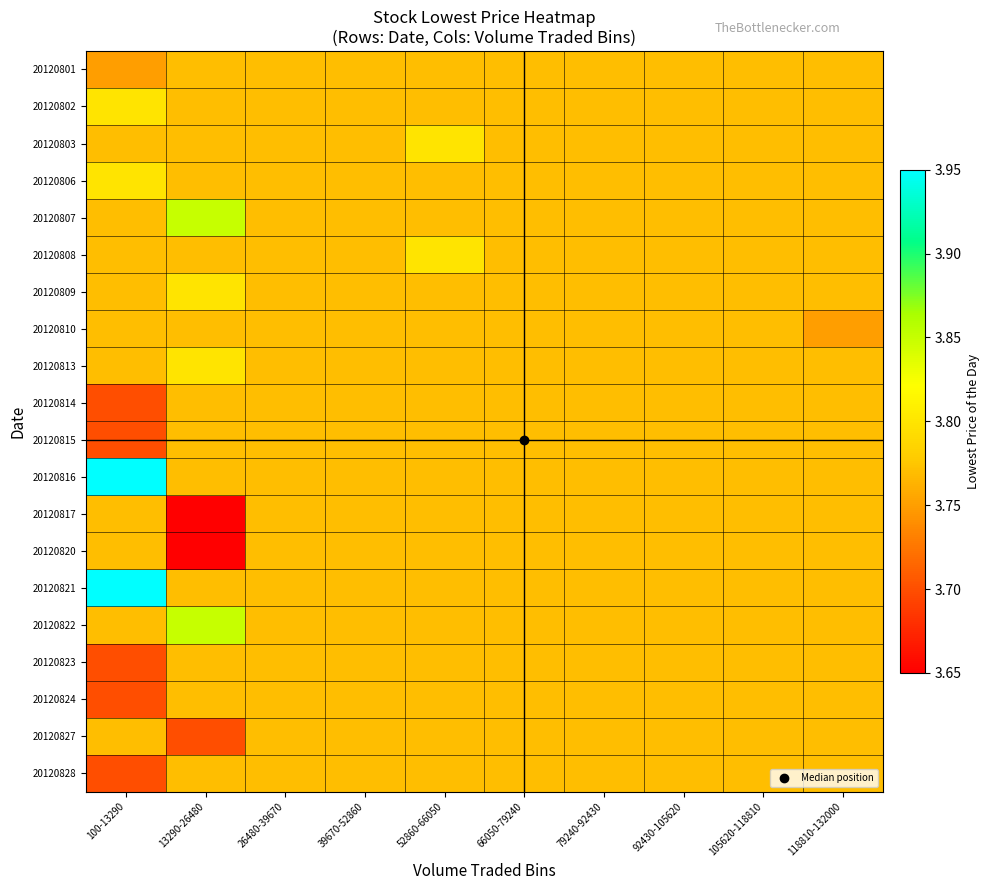

How many data points does each series have?

10